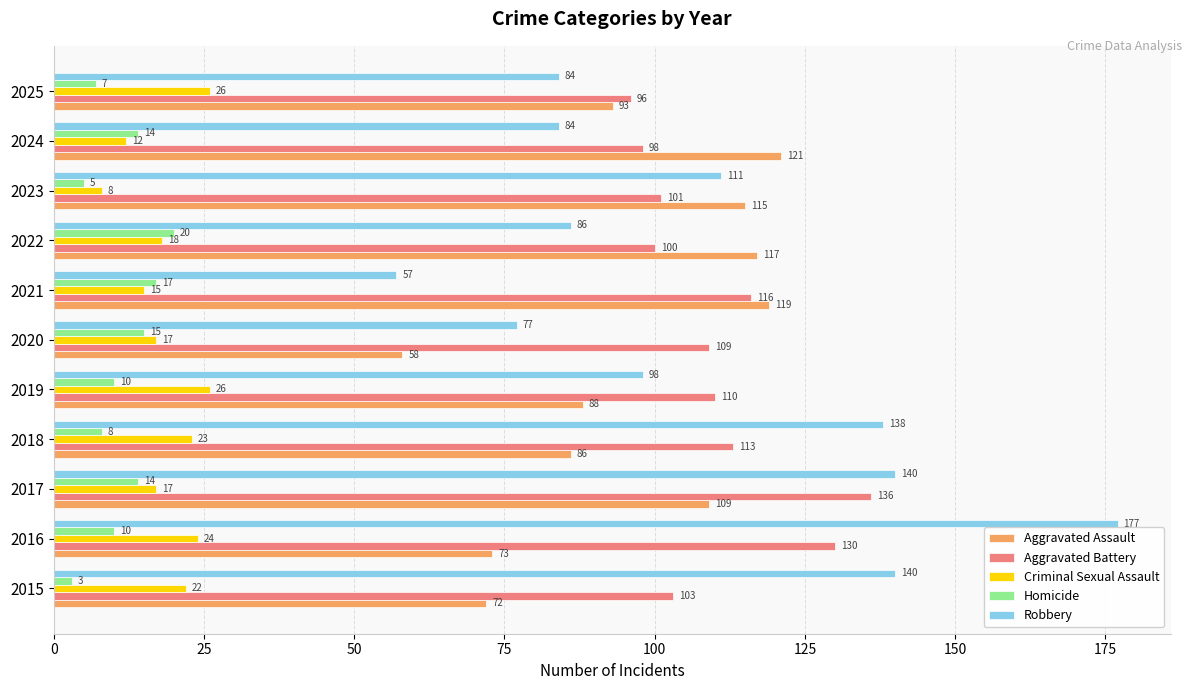

Between 2016 and 2021, which series saw the biggest shift?

Robbery